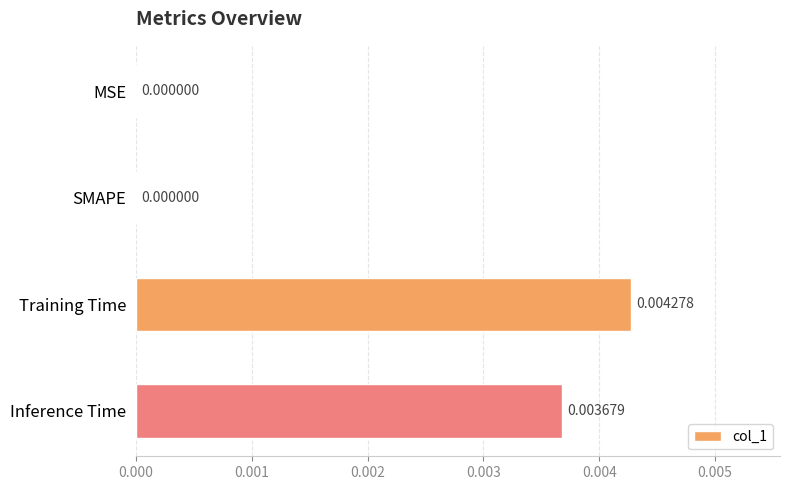

At which category does the chart reach its peak across all series?

Training Time